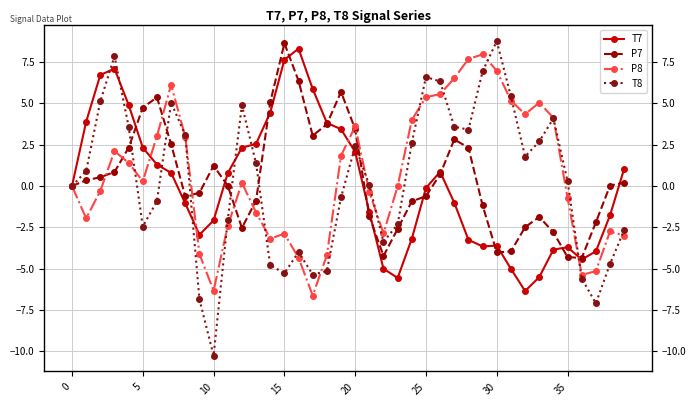

Which category has the lowest value in the T7 series?

32